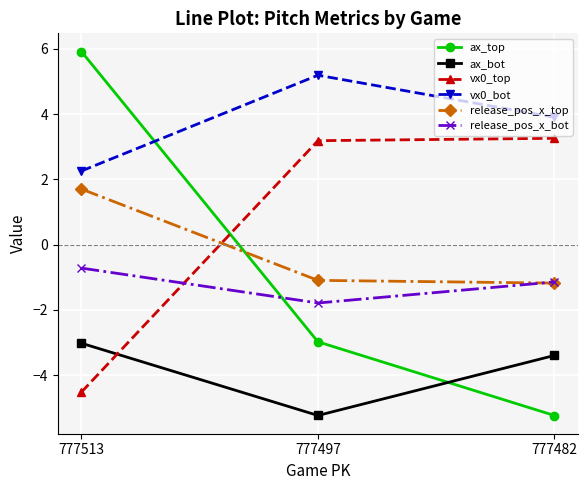

What is the highest value of the vx0_bot series?

5.2